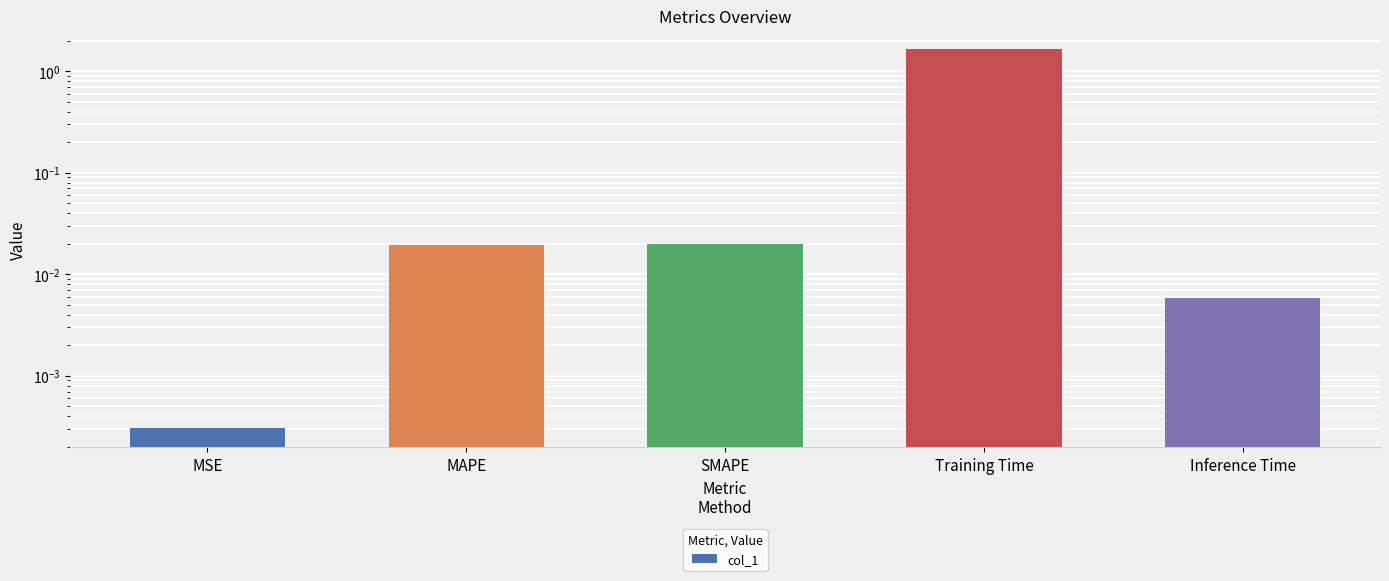

Reading left to right, extract all data points from this chart.

MSE=0.0	MAPE=0.0	SMAPE=0.0	Training Time=1.6	Inference Time=0.0